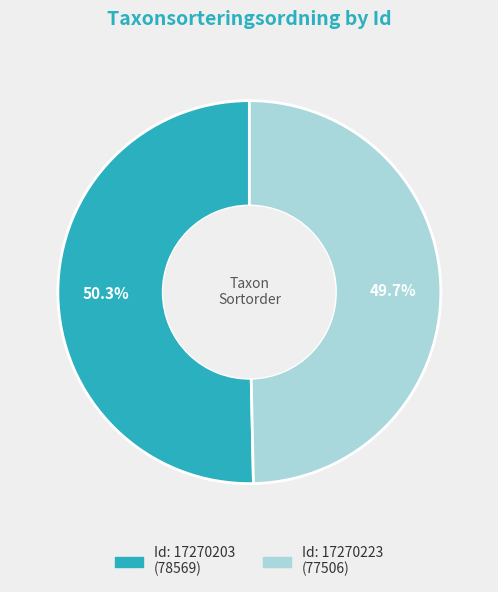

Is there a majority slice in this chart?

Yes